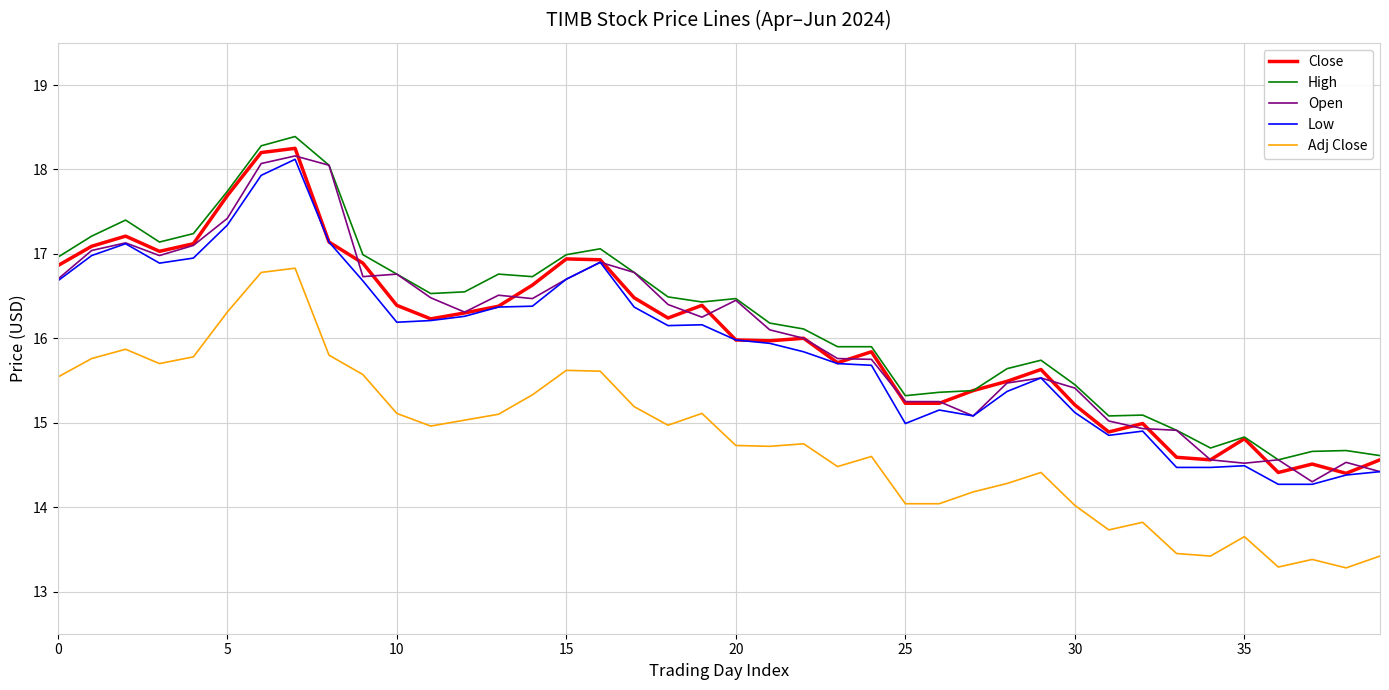

What is the minimum value shown in the chart?

13.3